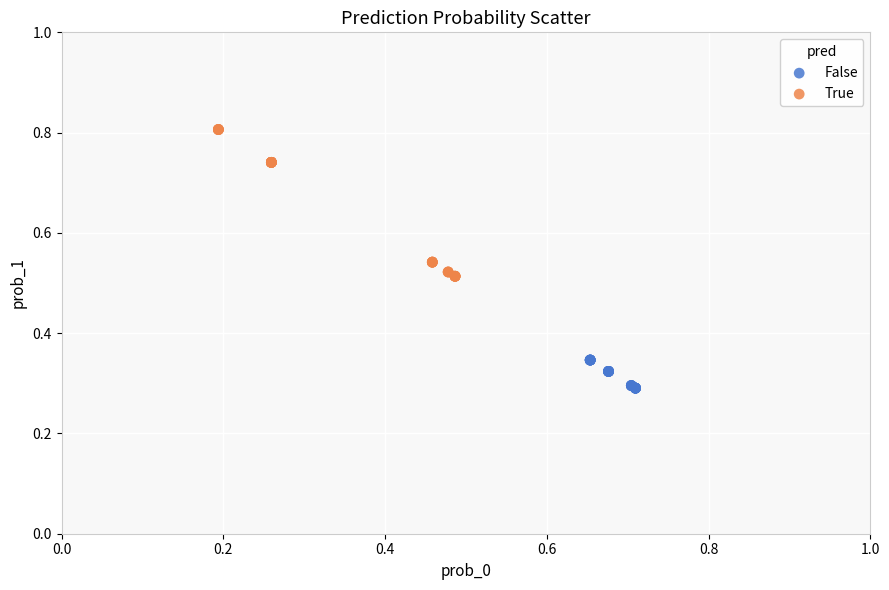

Which series contains the lowest Y value?

False